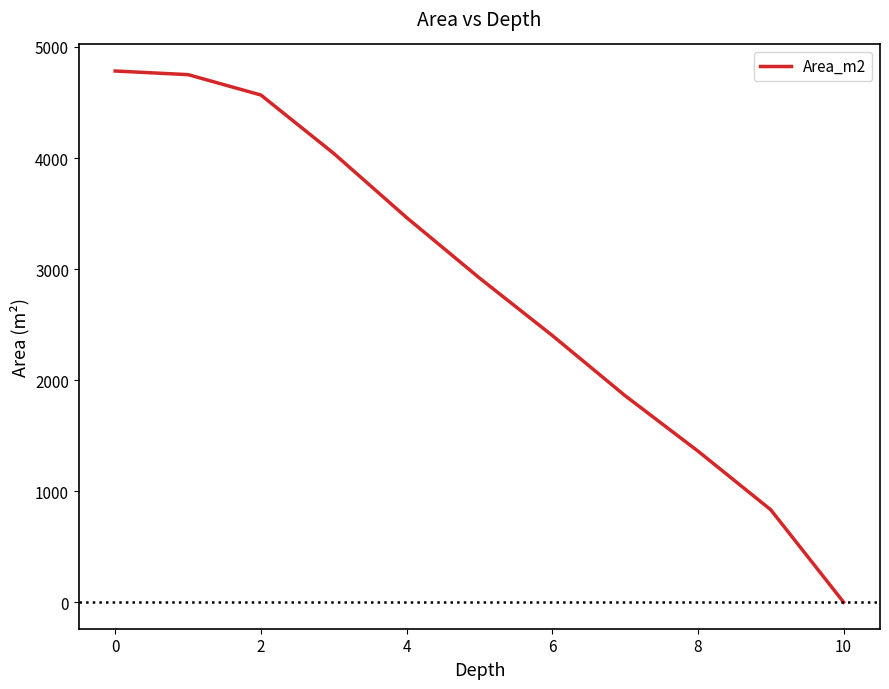

What is the greatest value displayed?

4783.6